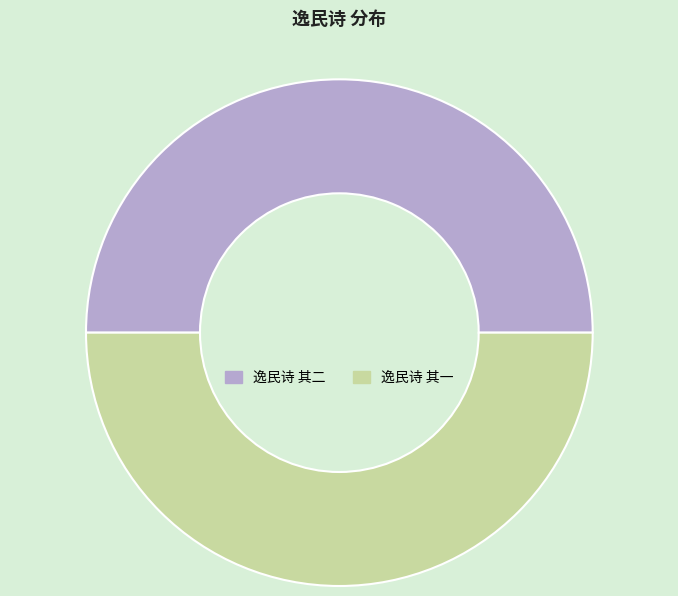

What is the ratio of the value at 逸民诗 其一 to the value at 逸民诗 其二?

1.0